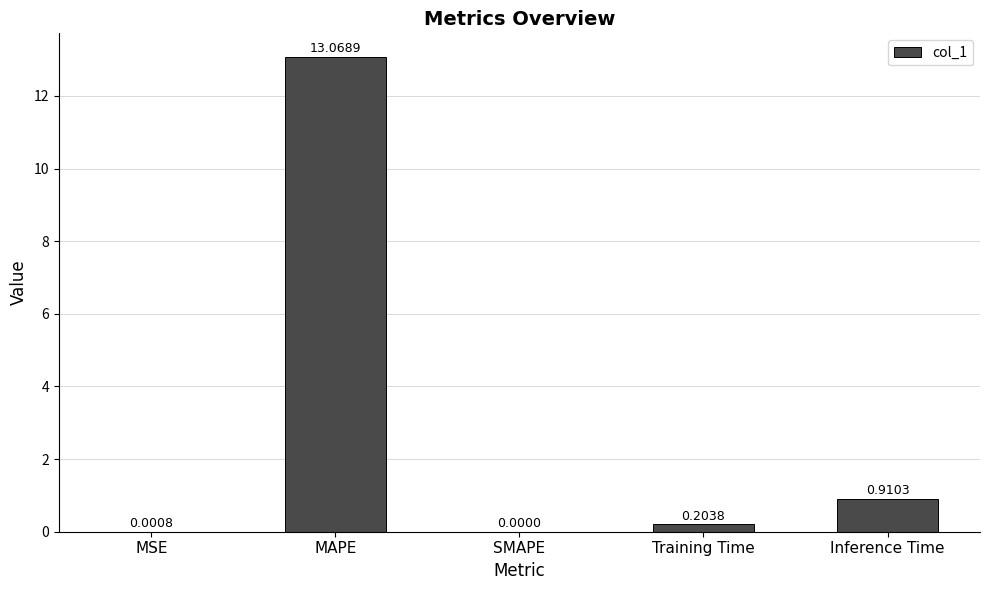

Where is the data nearest to the value 6?

Inference Time